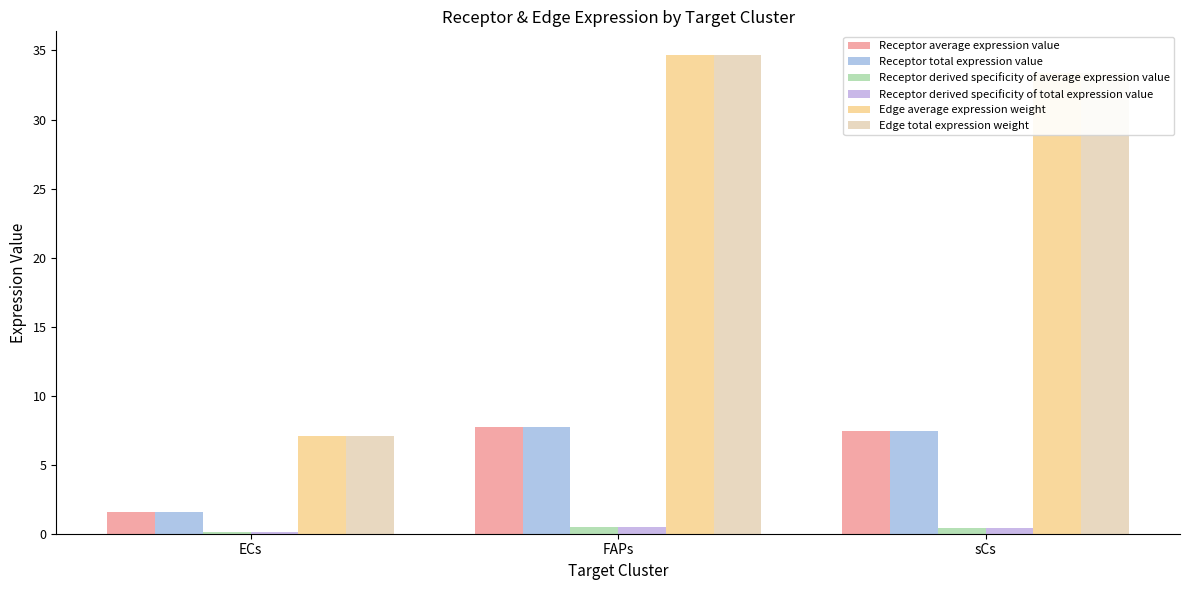

Count the Receptor derived specificity of average expression value values in the range 0 to 1.

3